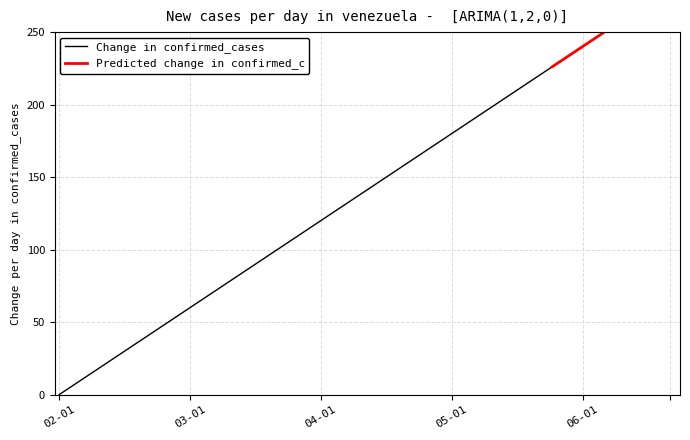

Is it true that the value at 34 is 378.7?

False